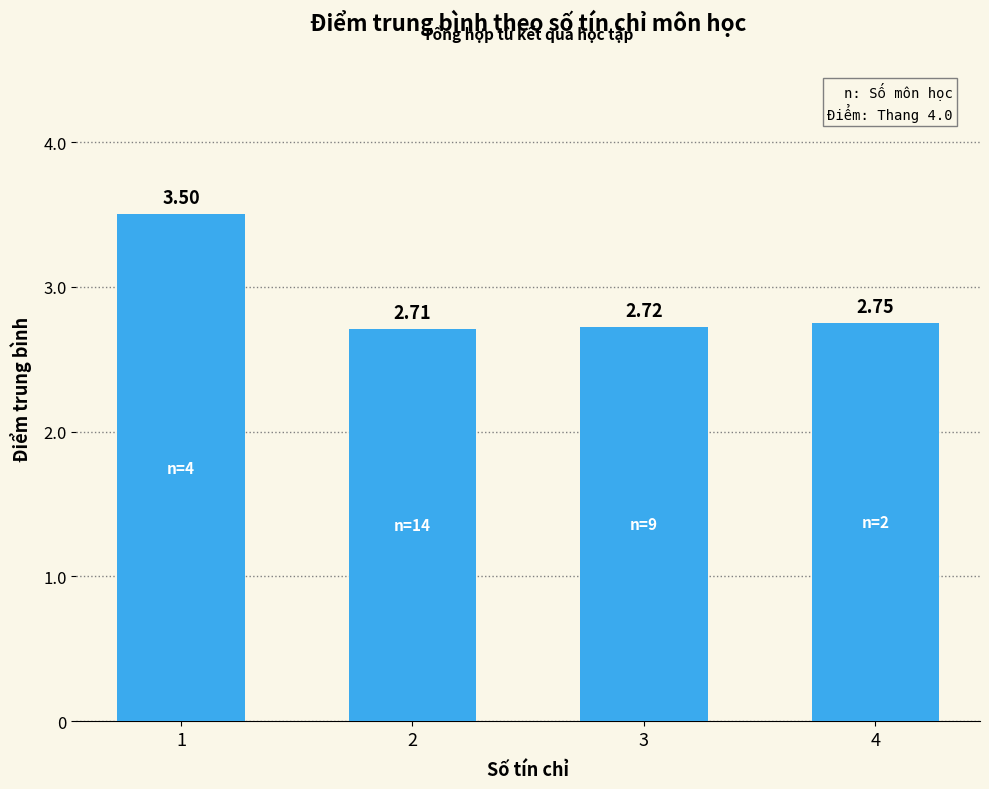

What is the difference between the maximum and minimum values?

0.8